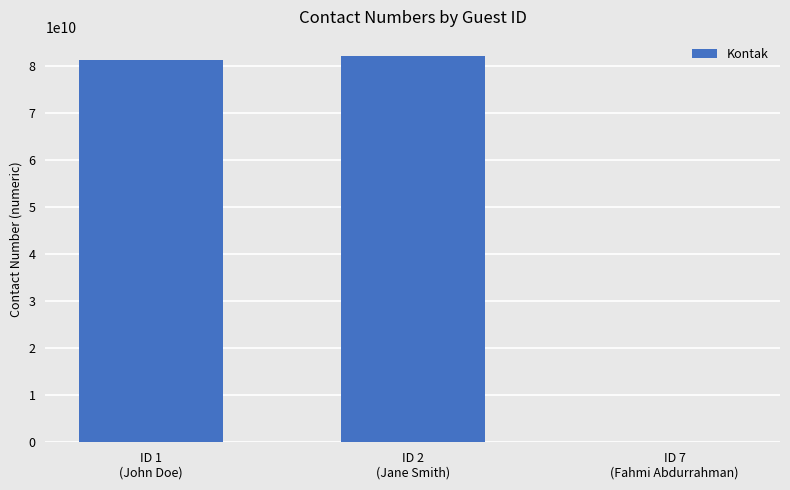

Reading right to left, transcribe all the data shown in this chart.

123456789	81987654321	81234567890